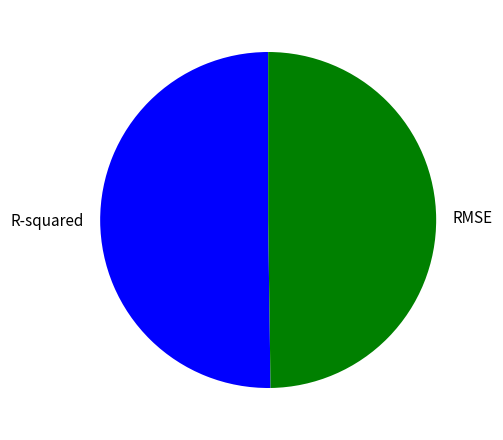

Do RMSE and R-squared together represent more than half of the pie?

Yes